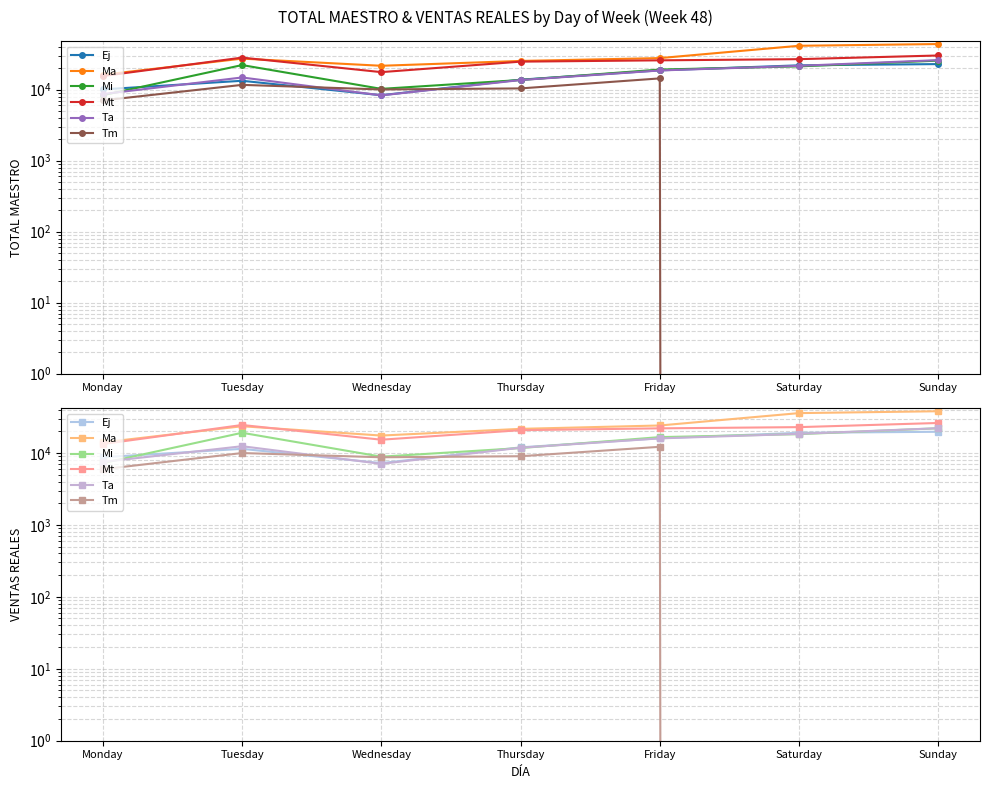

What is the difference between the highest and lowest values at Friday?

11887.5